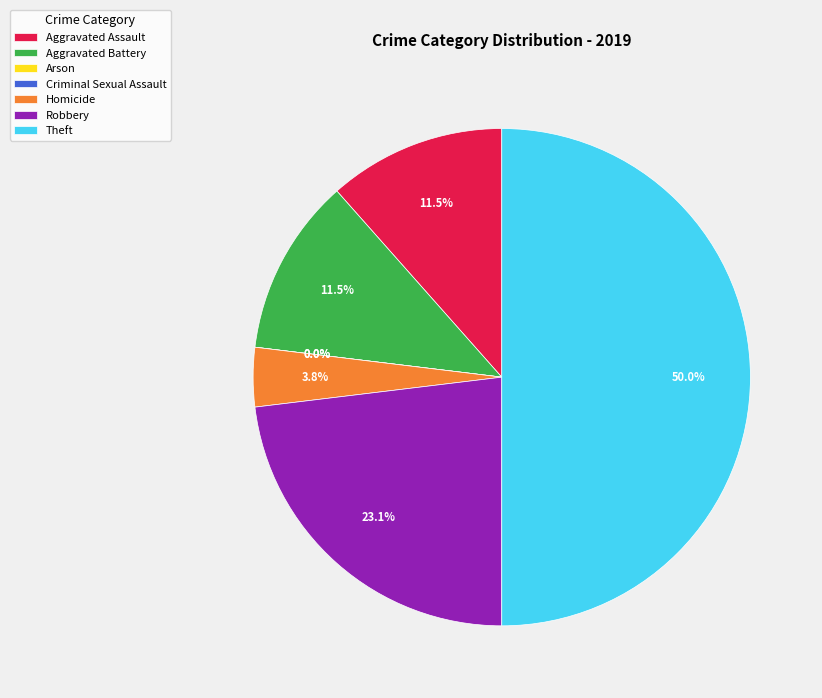

Which category has the biggest portion of the pie?

Theft